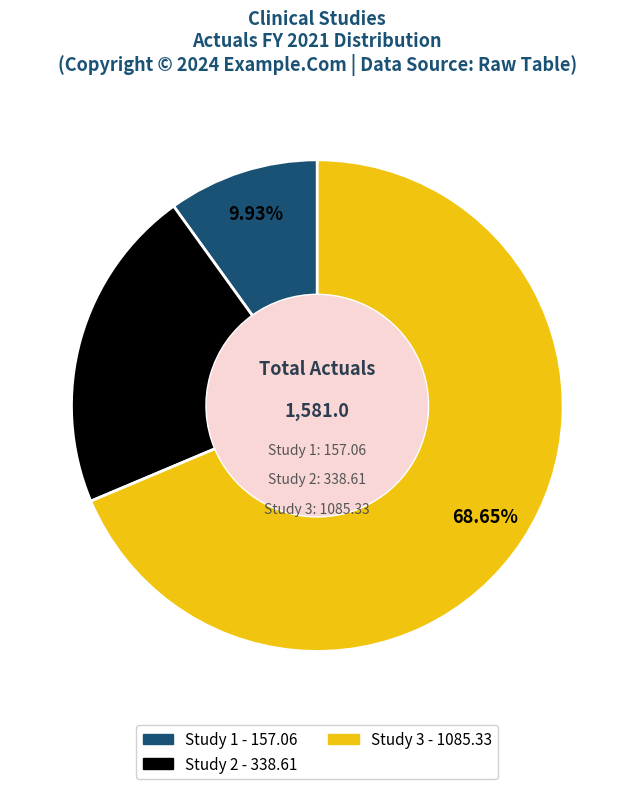

What percentage is the Study 3 slice, to the nearest percent?

69%